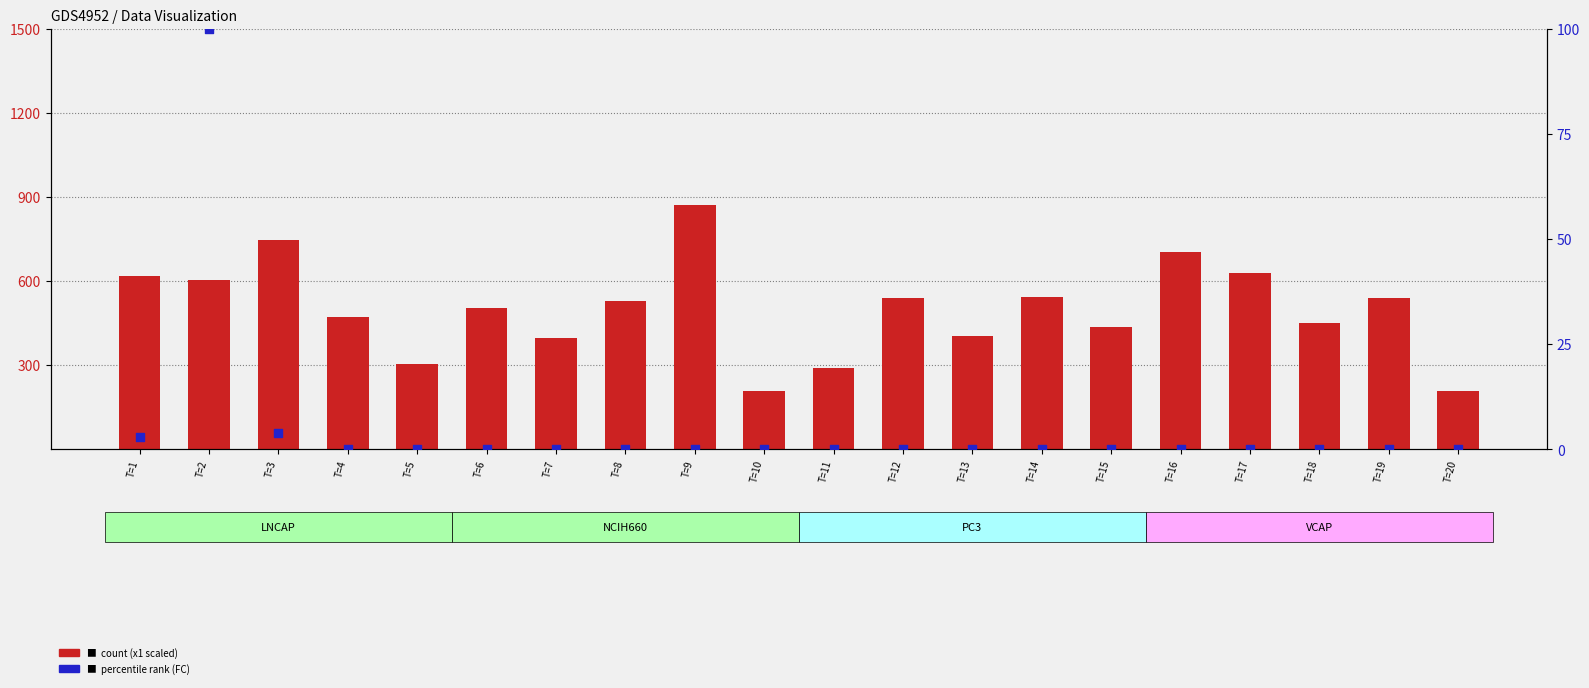

Which series contains the lowest Y value?

FC (percentile)